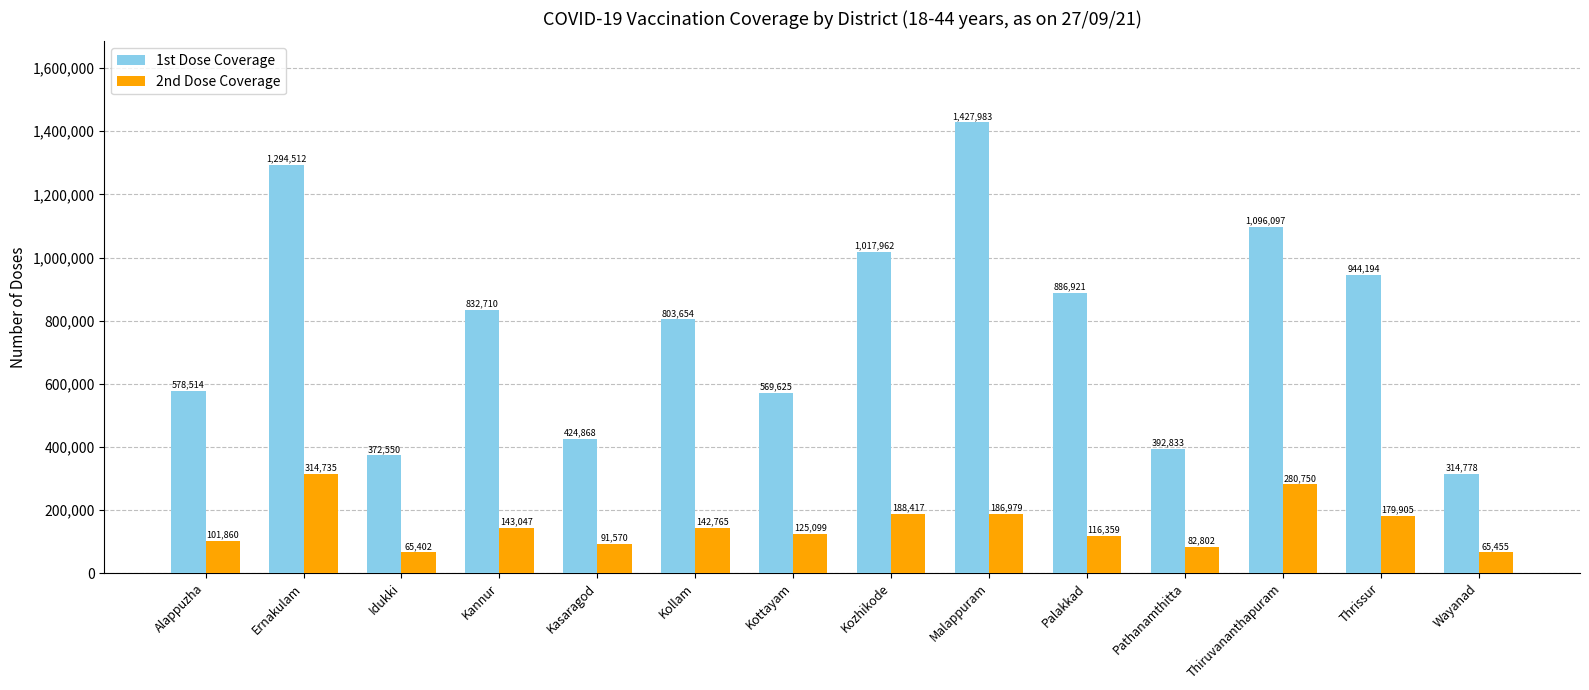

How many data points in 1st Dose Coverage are less than 832710?

7